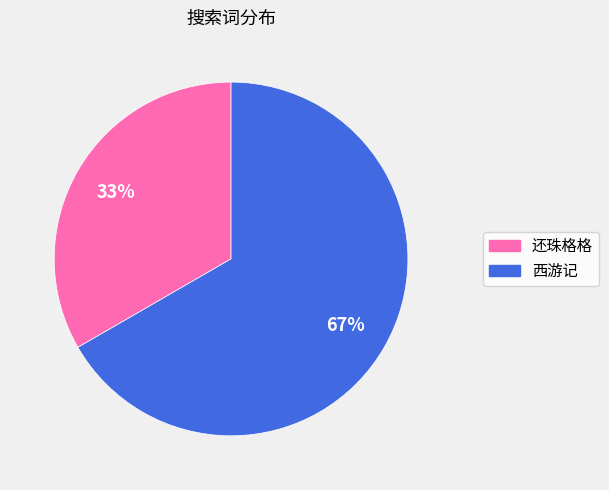

What percentage is the 还珠格格 slice, to the nearest percent?

33%